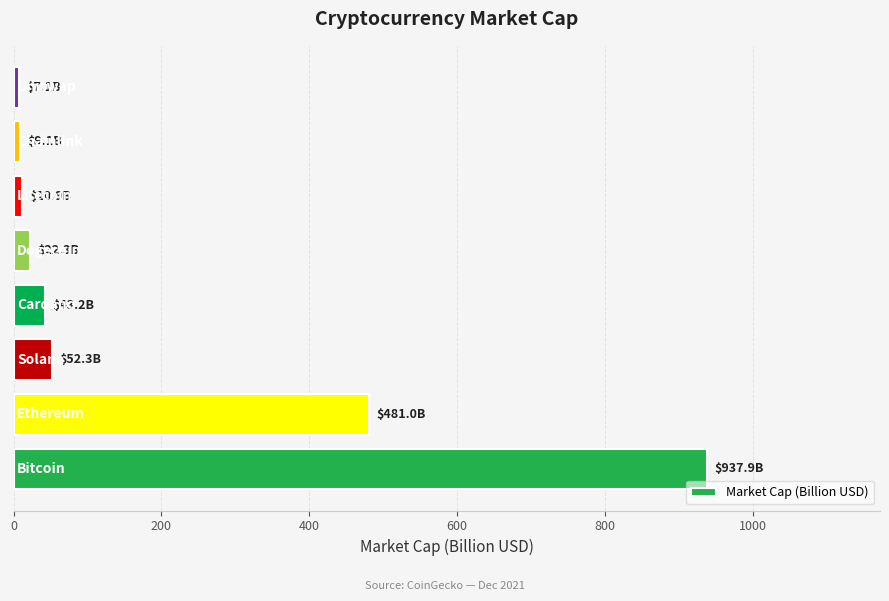

What is the average value?

195.5